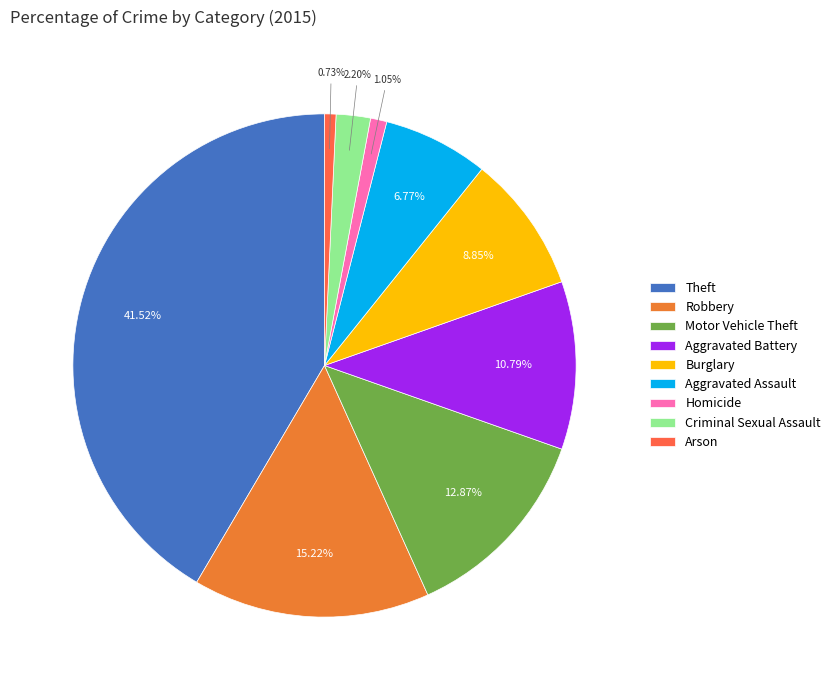

What is the largest slice in the pie chart?

Theft